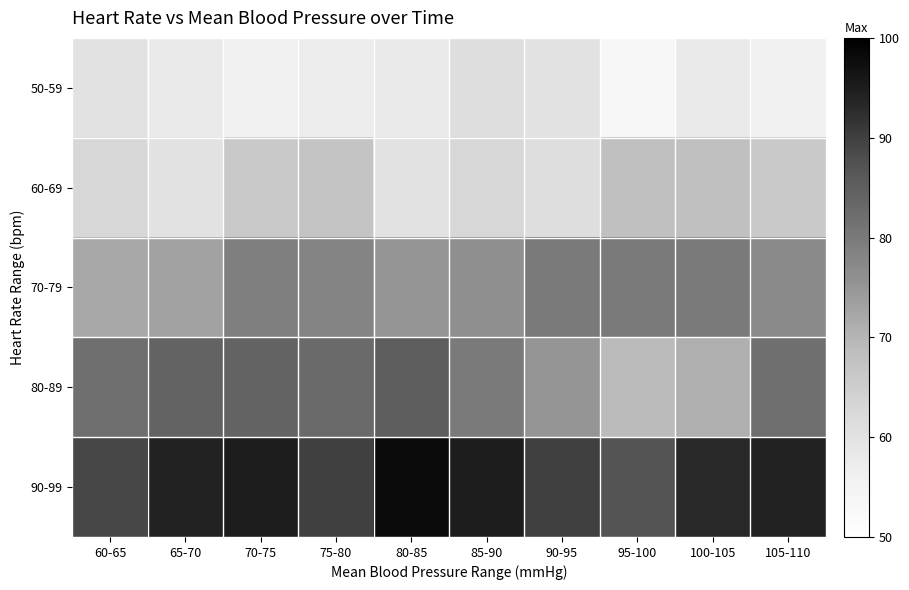

What is the greatest value displayed?

98